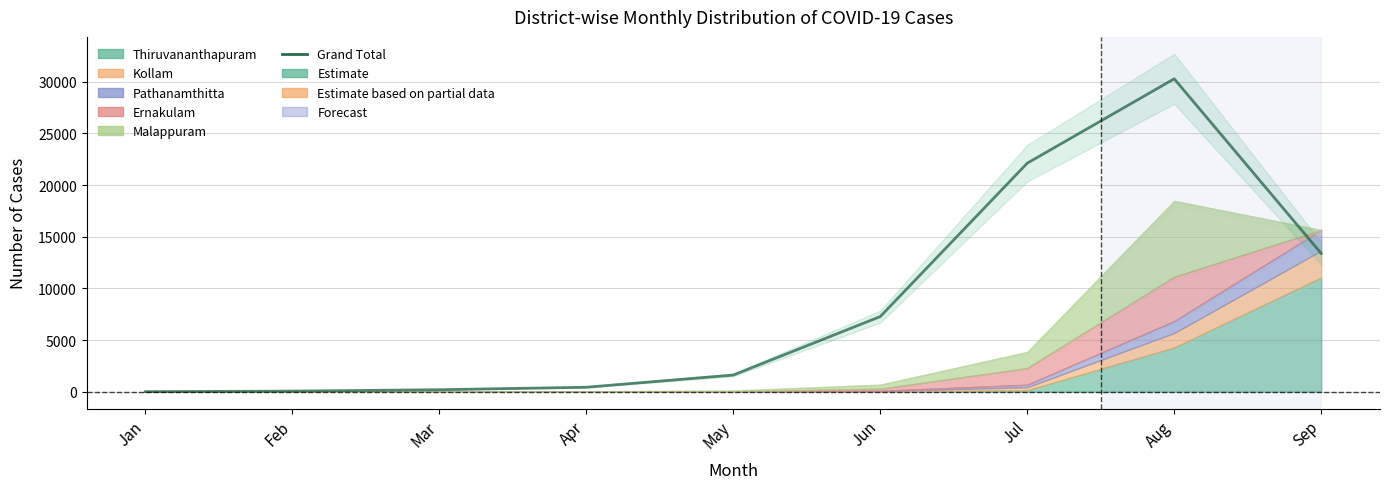

What is the difference between the values at May and Aug?

28670.7